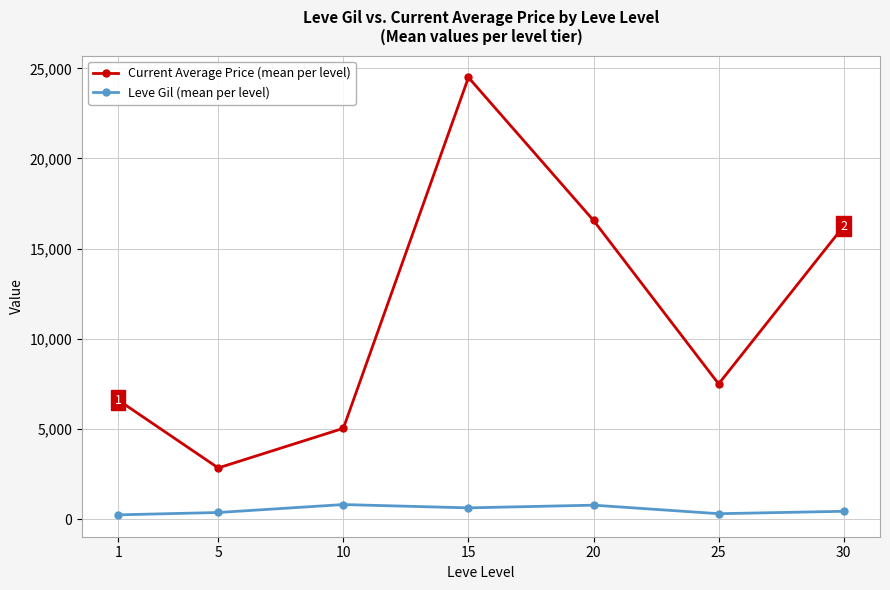

How many values in the Current Average Price (mean per level) series are below 7495?

3